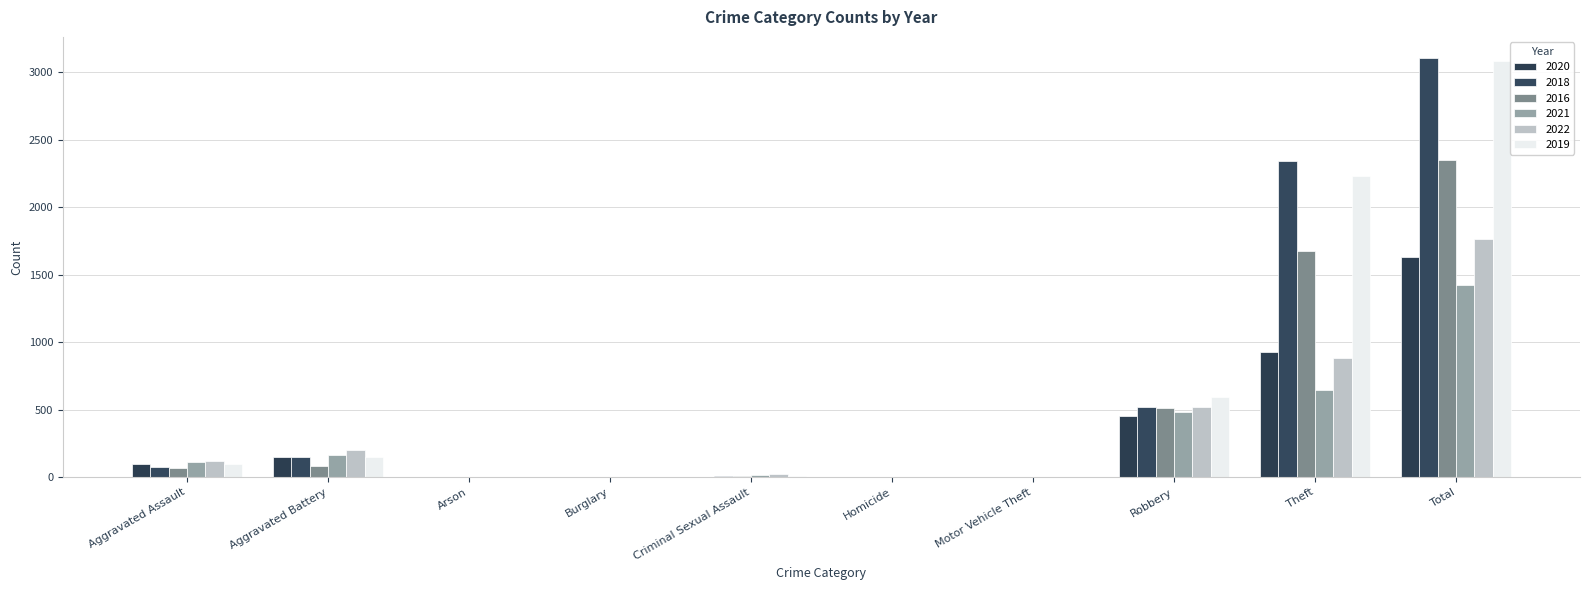

Reading left to right, extract all data points from this chart.

2020: 94	150	1	0	3	3	3	450	930	1634
2018: 77	152	1	0	11	1	1	520	2342	3105
2016: 71	82	0	0	8	1	4	510	1676	2352
2021: 110	163	2	1	14	4	2	484	642	1422
2022: 121	202	5	0	24	5	2	521	880	1760
2019: 98	148	1	1	8	2	1	591	2230	3080